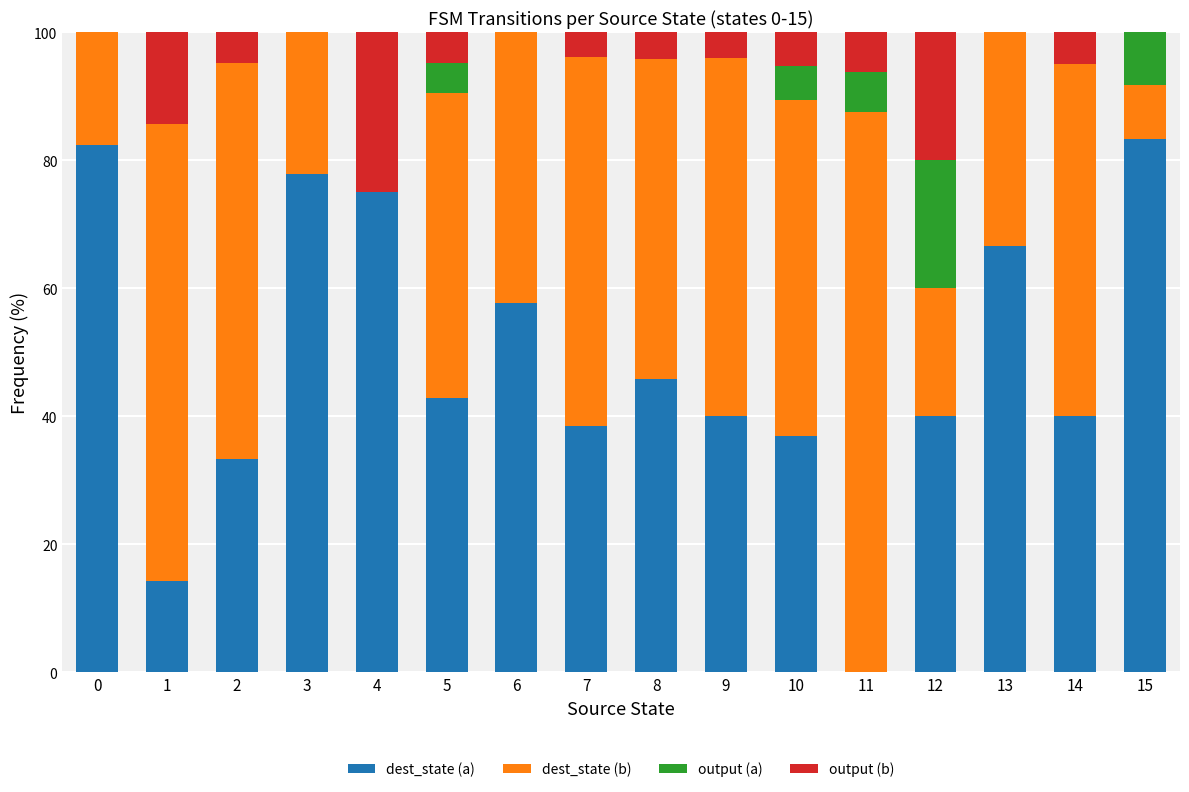

Are the bars grouped side by side (vs. stacked)?

No